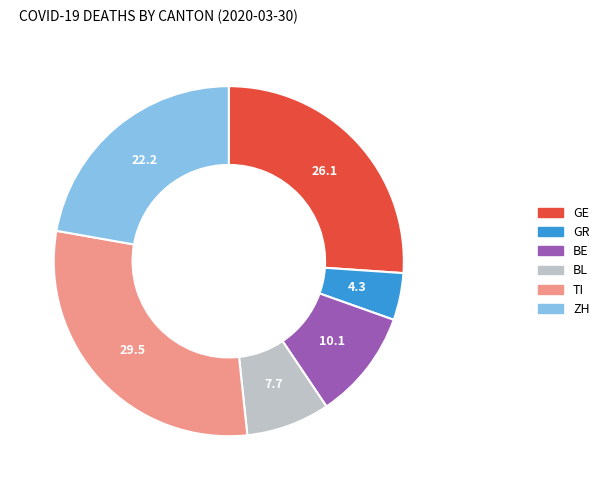

What is the largest slice in the pie chart?

TI